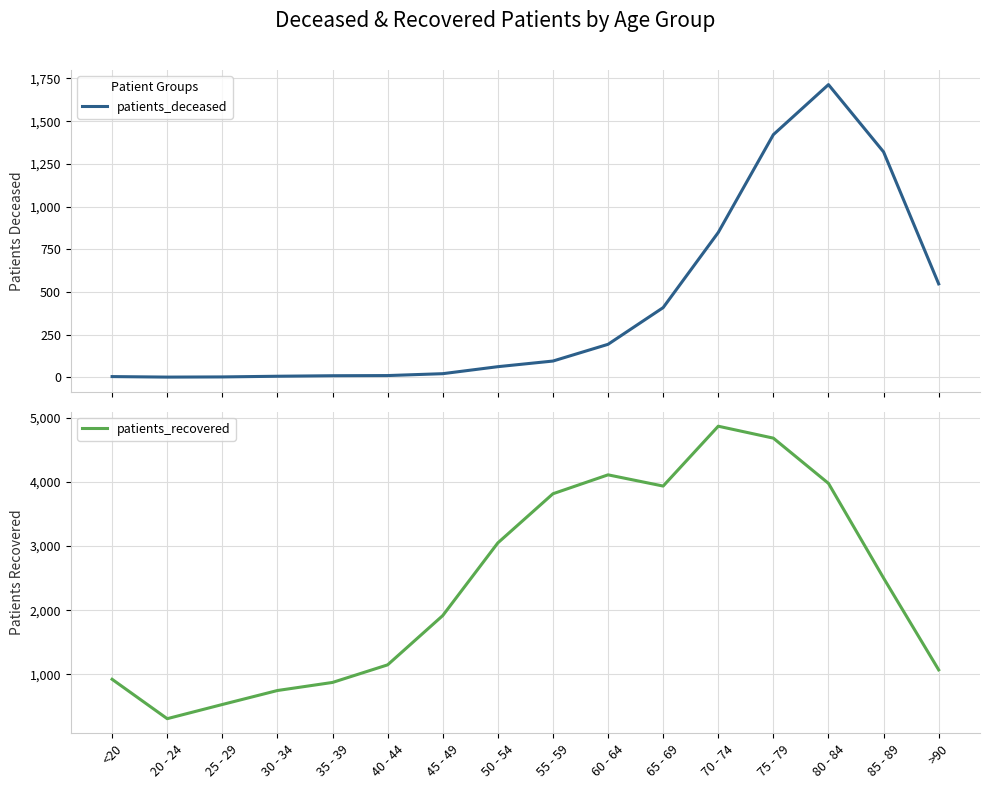

What is the difference between the patients_recovered values at 75 - 79 and 40 - 44?

3534